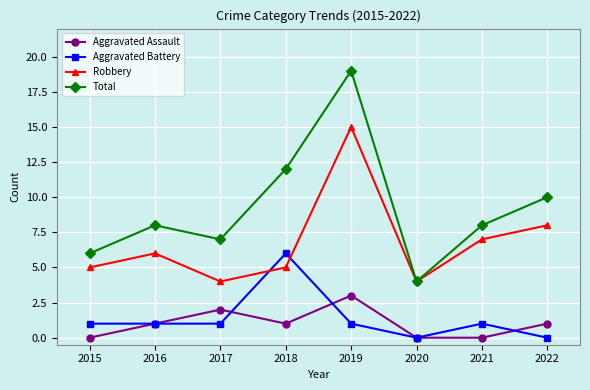

How many series are shown in this chart?

4